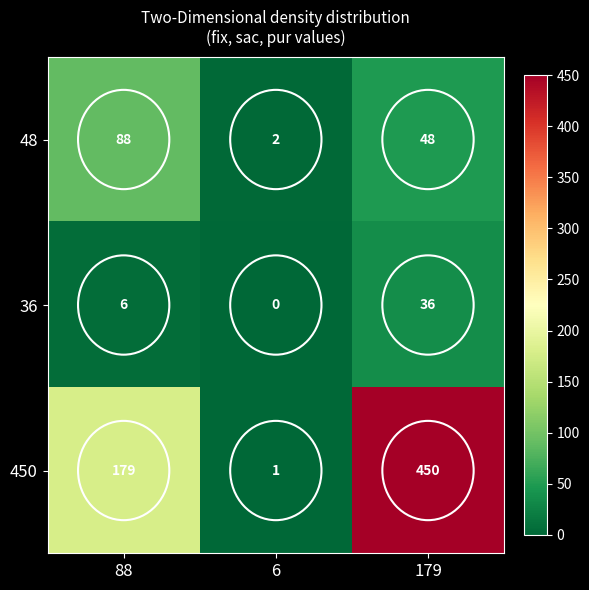

What is the greatest value displayed?

450